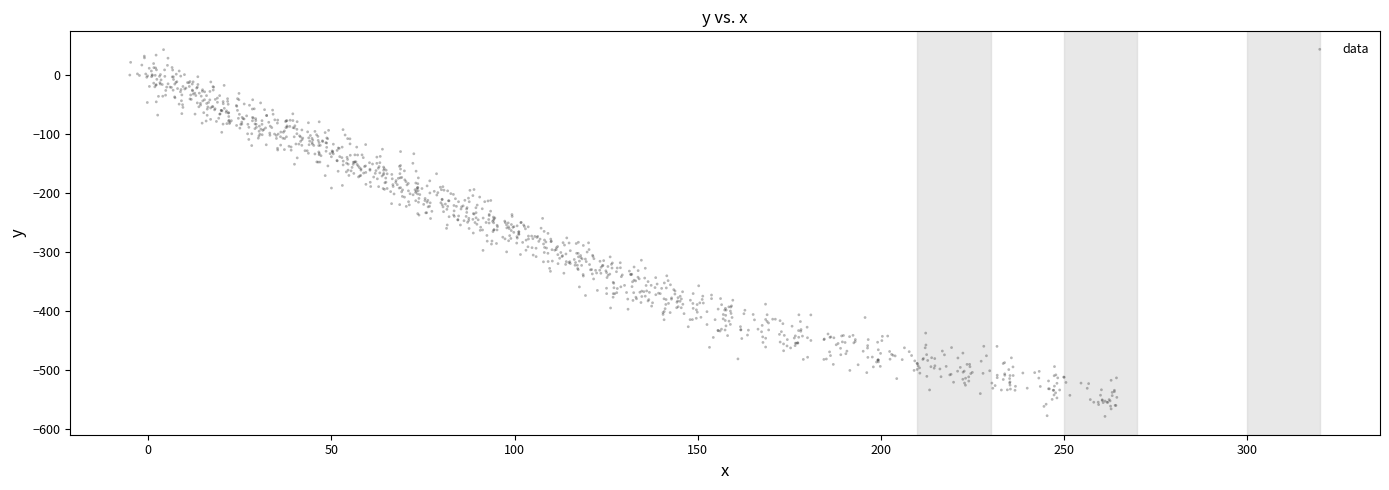

What is the range of Y values (max minus min)?

621.3